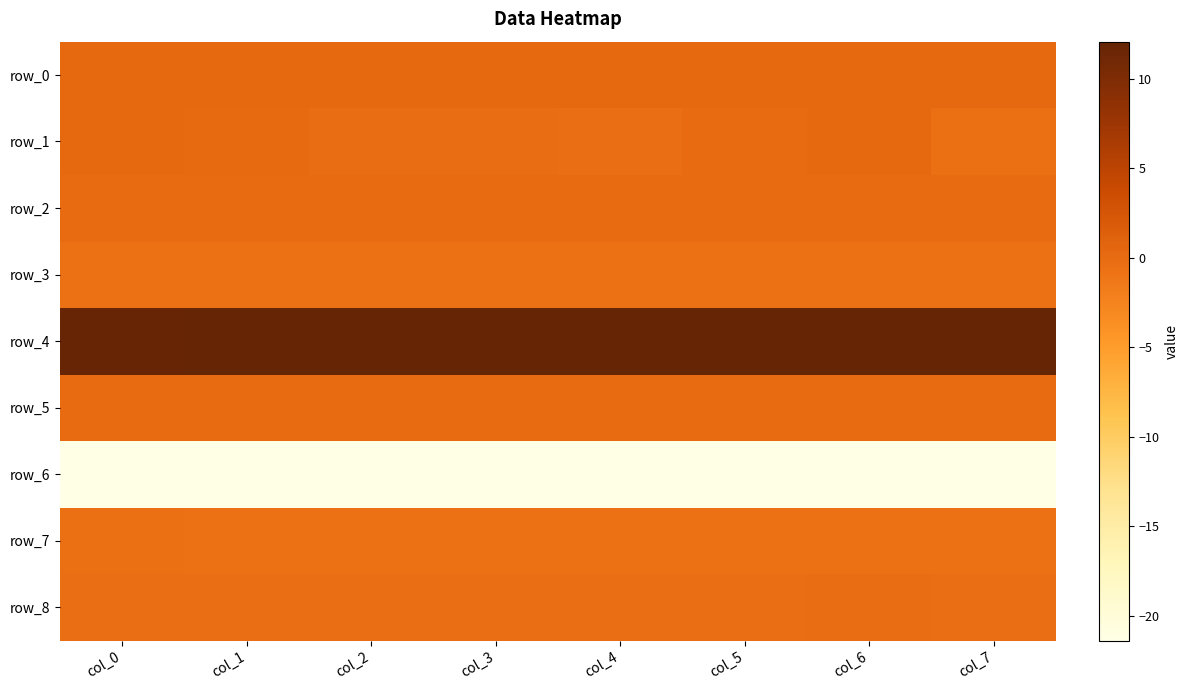

Is it true that row_8 equals -0.2 at col_6?

True